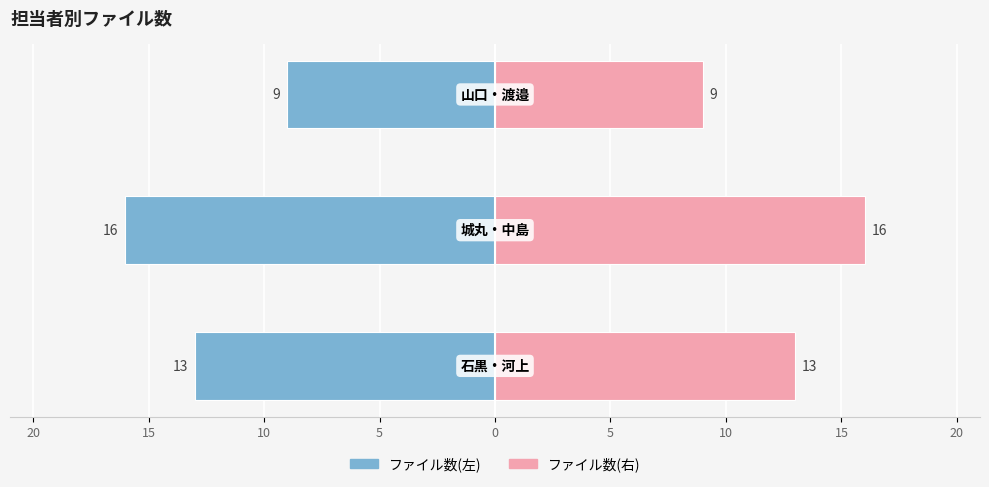

What is the value of the ファイル数(左) bar at the 2nd from the left?

-16